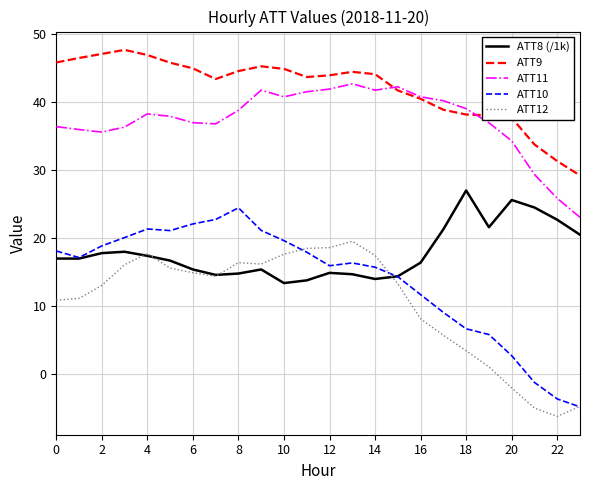

What is the minimum value shown in the chart?

-6.2